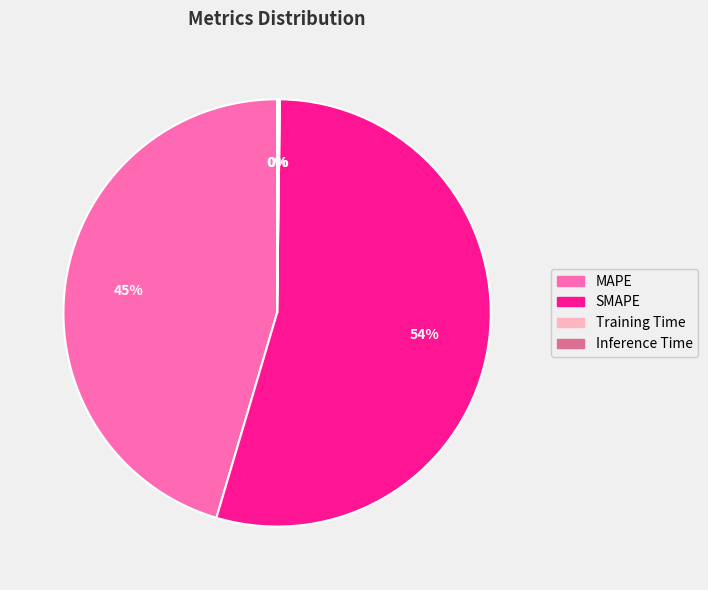

What is the largest slice in the pie chart?

SMAPE